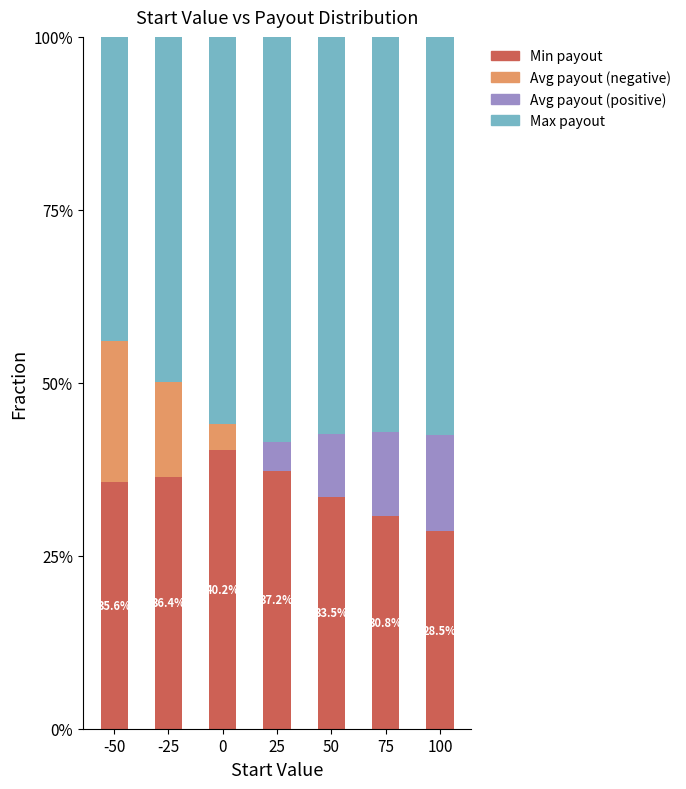

What is the total value across all series at 0?

100.0